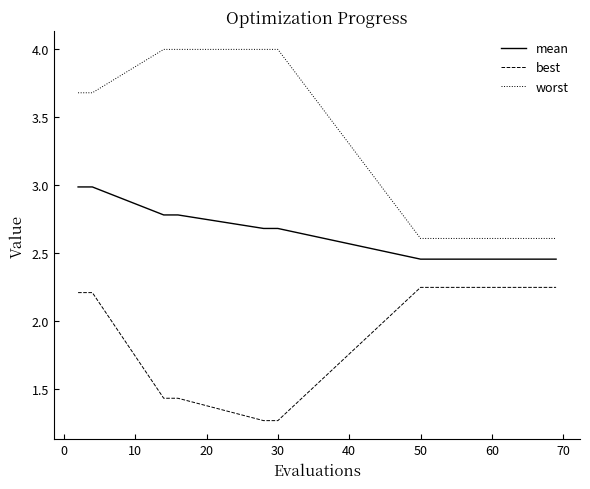

True or false: best and mean cross at least once.

False